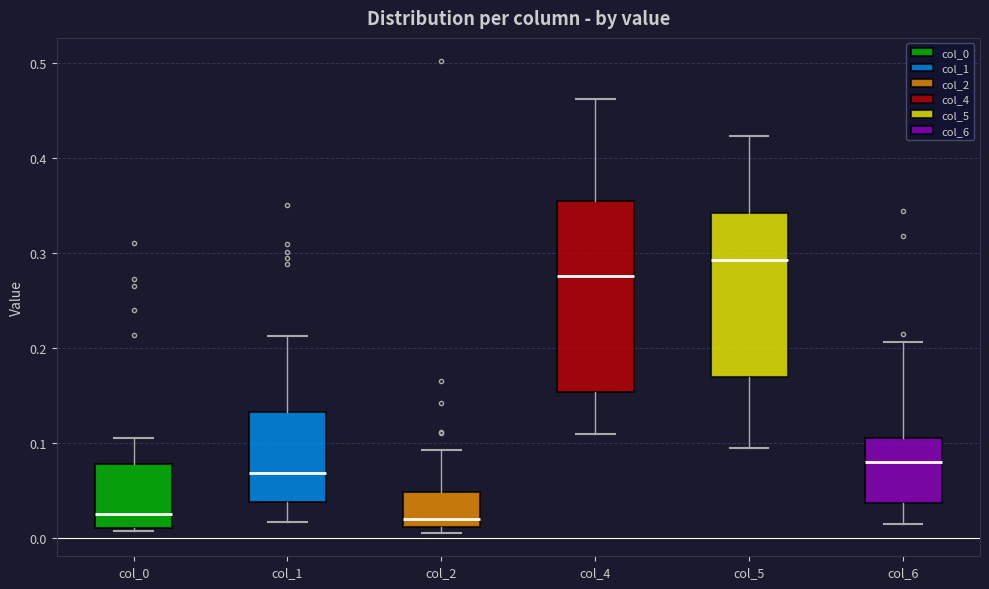

Reading left to right, read every box against the y-axis: the position of its median line, the range the box covers, and the ends of its whiskers. The values are not printed on the chart, so give them approximately, as read against the axis.

col_0: median 0.02, box 0.01 to 0.08, whiskers 0.01 (just below the box's lower edge) to 0.11
col_1: median 0.07, box 0.04 to 0.13, whiskers 0.02 to 0.21
col_2: median 0.02, box 0.01 to 0.05, whiskers 0.01 (just below the box's lower edge) to 0.09
col_4: median 0.28, box 0.15 to 0.35, whiskers 0.11 to 0.46
col_5: median 0.29, box 0.17 to 0.34, whiskers 0.10 to 0.42
col_6: median 0.08, box 0.04 to 0.11, whiskers 0.01 to 0.21